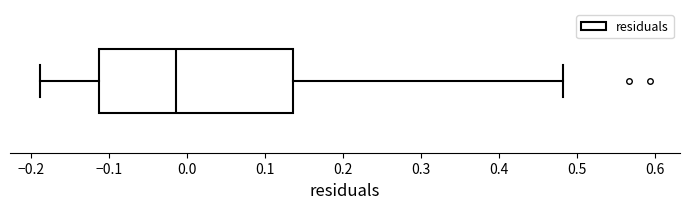

Transcribe this box plot: give where the median line is, the range the box spans, and where the two whiskers end, as read against the x-axis. The values are not printed on the chart, so give them approximately, as read against the axis.

median -0.01, box -0.11 to 0.14, whiskers -0.19 to 0.48